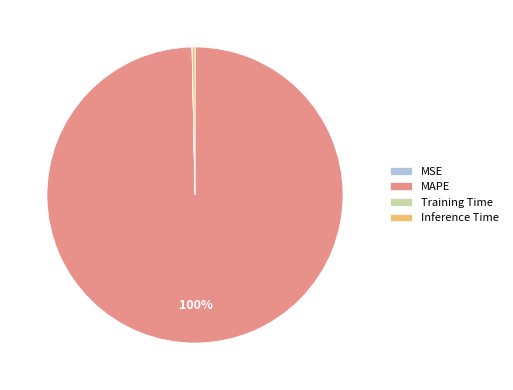

True or false: MAPE accounts for 100% of the total.

True